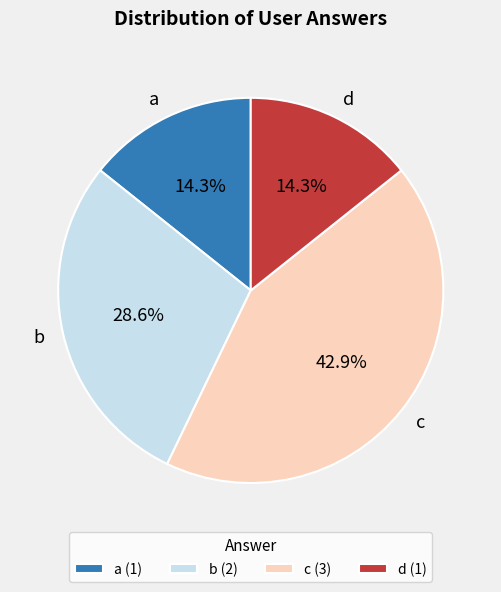

The d slice represents 8% of the pie. True or false?

False